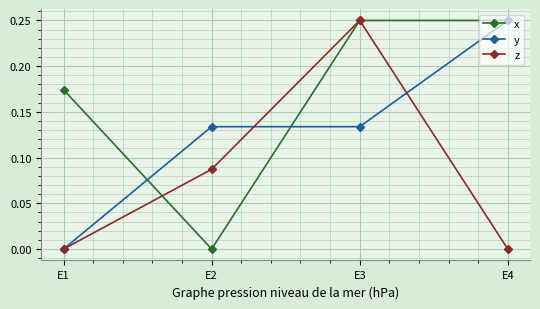

What is the total value across all series at E4?

0.5